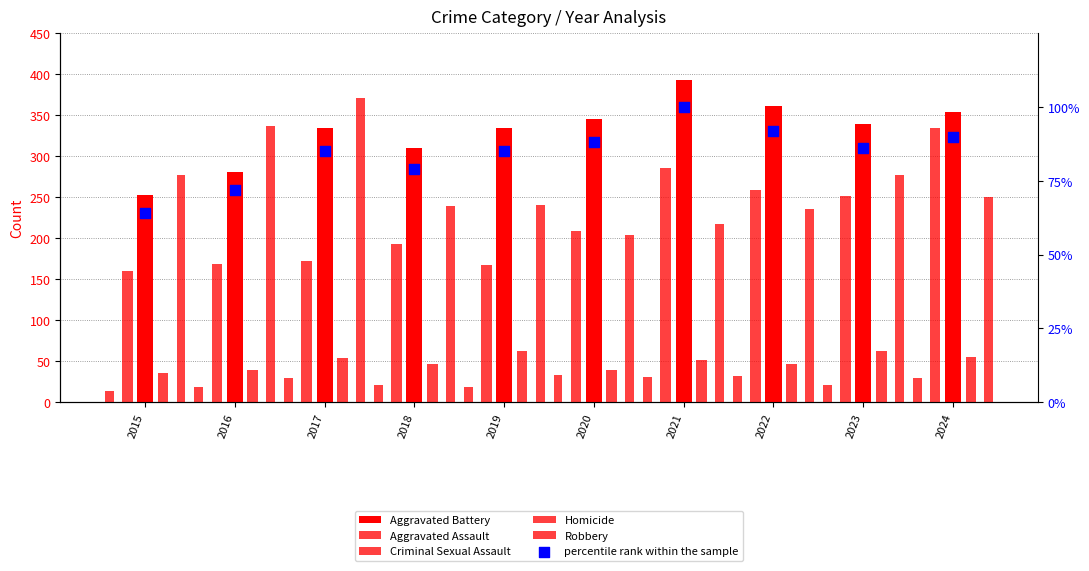

What are all the series names shown in the legend?

Aggravated Battery, Aggravated Assault, Criminal Sexual Assault, Homicide, Robbery, percentile rank within the sample